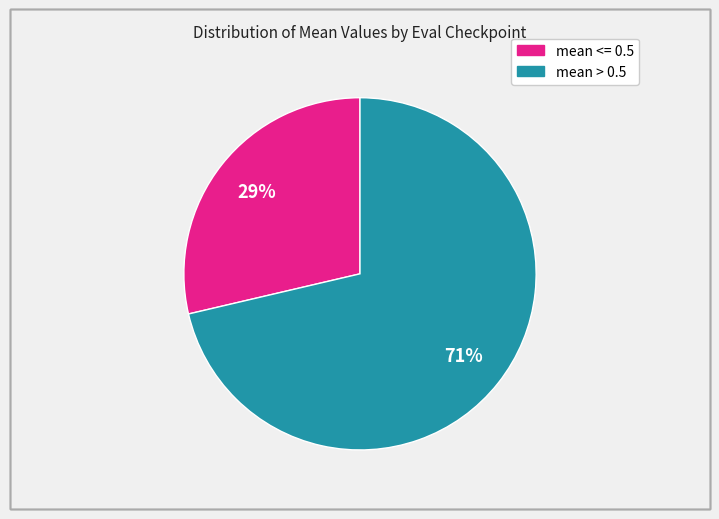

To the nearest percent, what is the average slice percentage?

50%